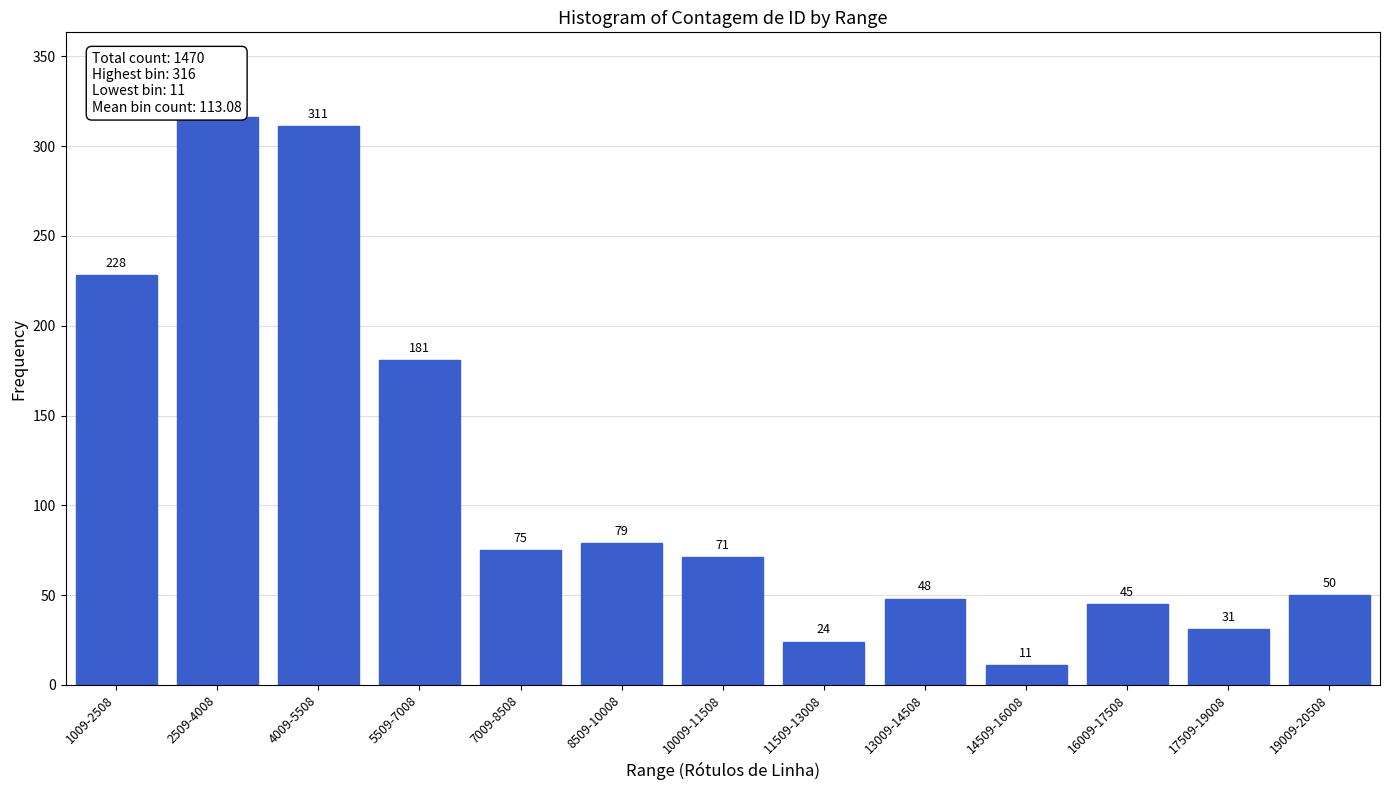

Reading left to right, what are all the values shown in this chart?

1009-2508=228	2509-4008=316	4009-5508=311	5509-7008=181	7009-8508=75	8509-10008=79	10009-11508=71	11509-13008=24	13009-14508=48	14509-16008=11	16009-17508=45	17509-19008=31	19009-20508=50